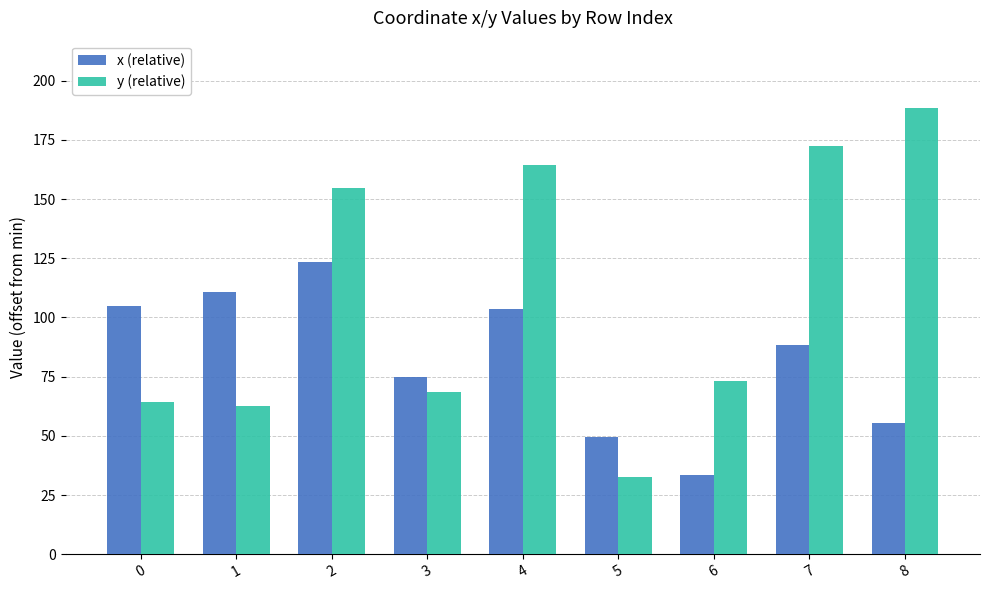

What is the total value across all series at 2?

277.9